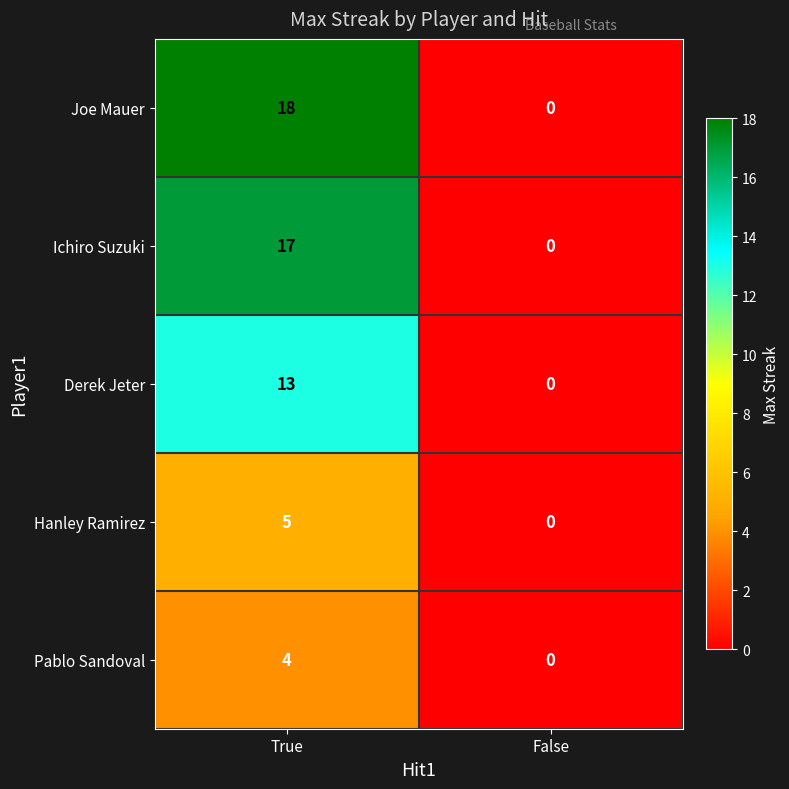

Is it true that Hanley Ramirez equals 5 at True?

True